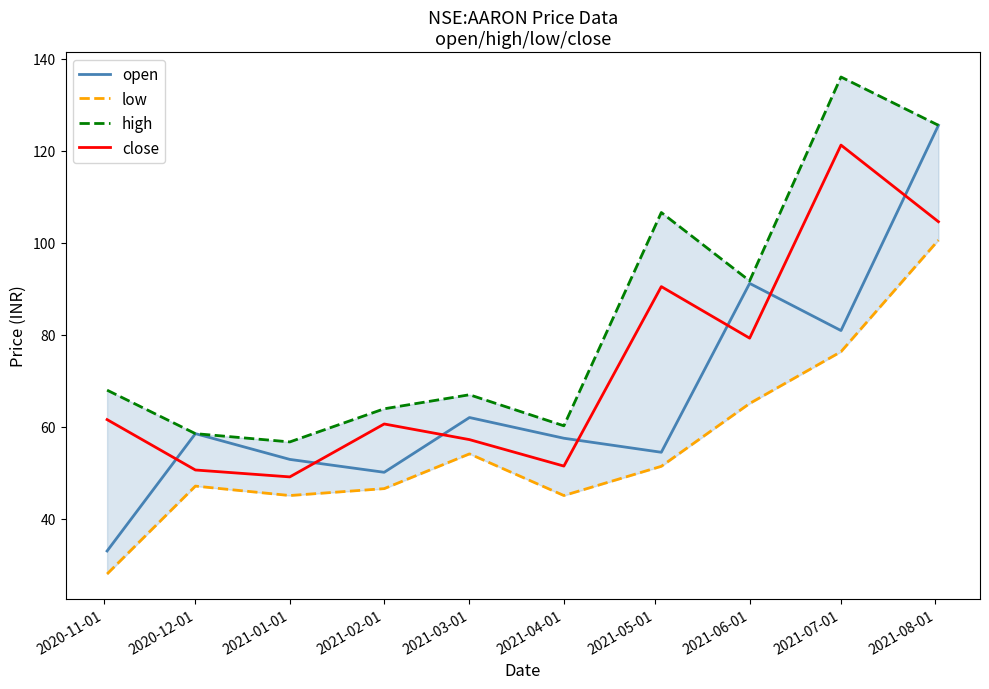

How many values in the close series are below 61?

5